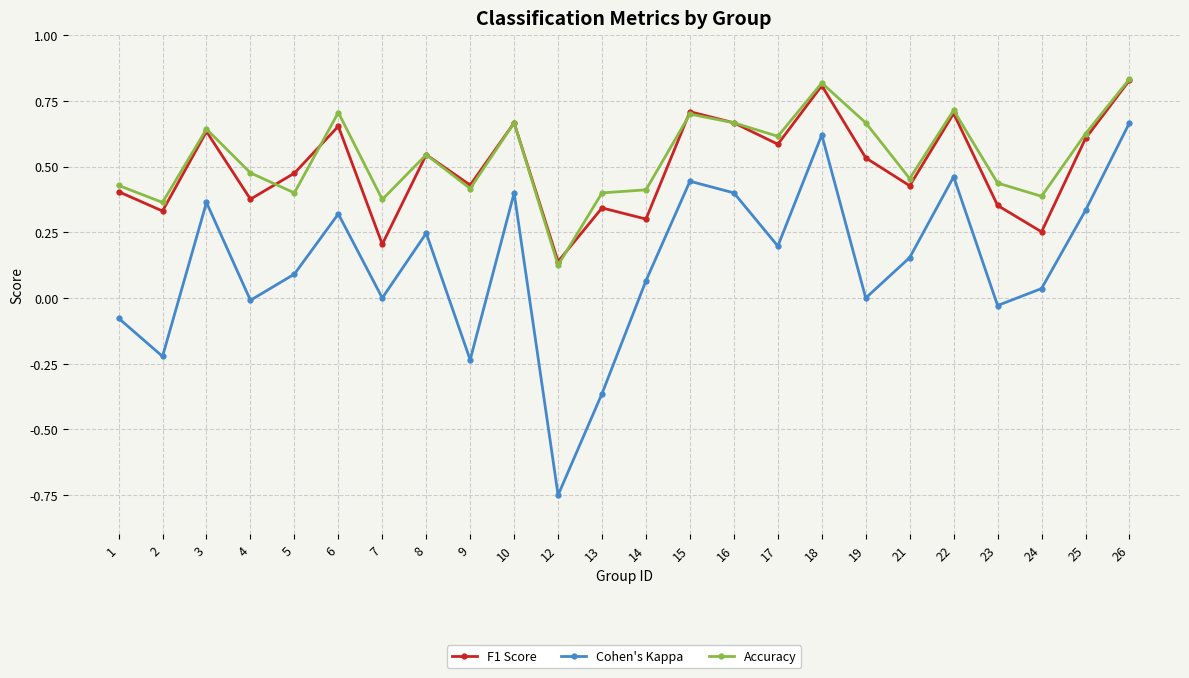

True or false: Cohen's Kappa has a value of 0.0 at 5.

False